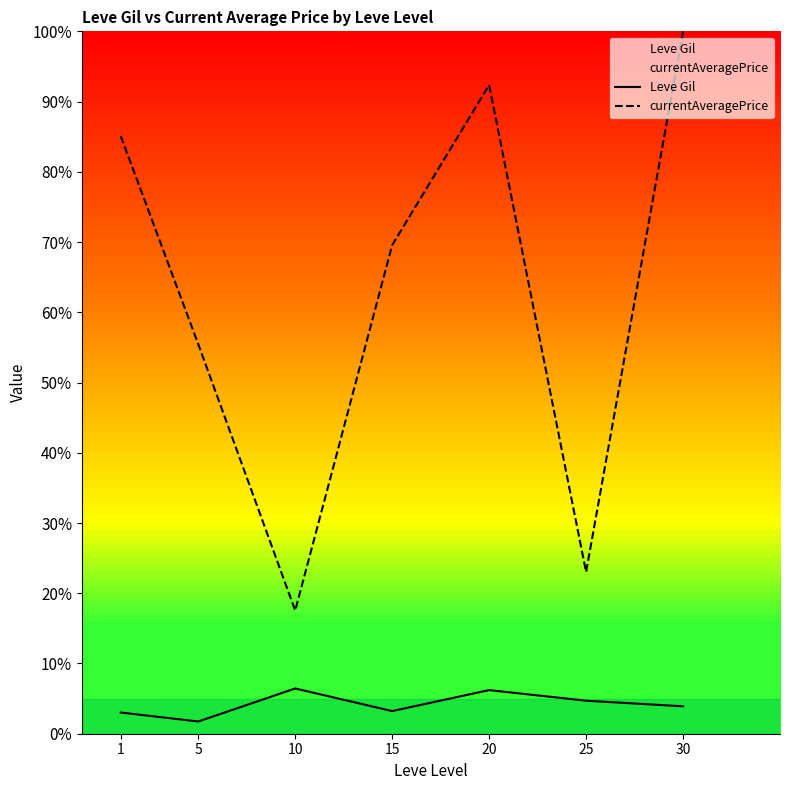

List the labels in order of Leve Gil value, largest first.

10, 20, 25, 30, 15, 1, 5